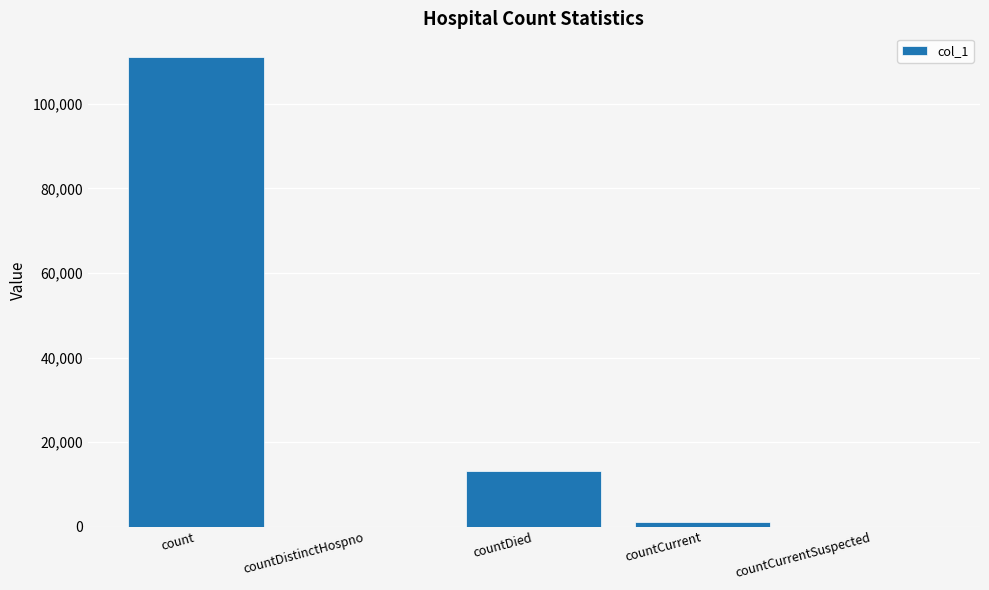

Between countDied and countCurrentSuspected, which is larger?

countDied